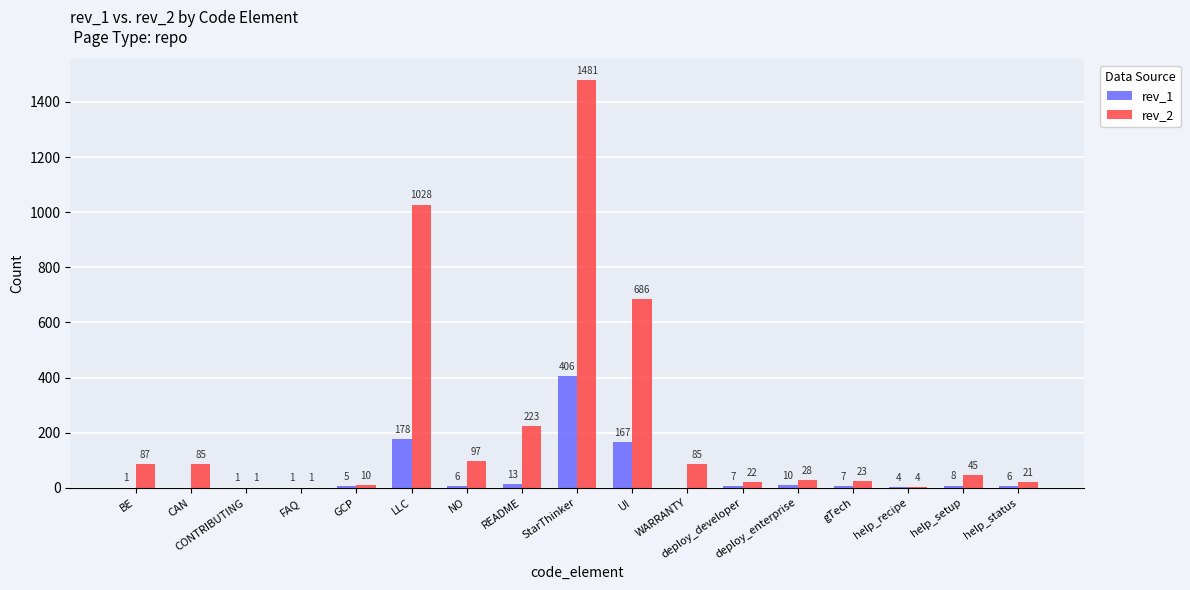

Are the bars horizontal?

No